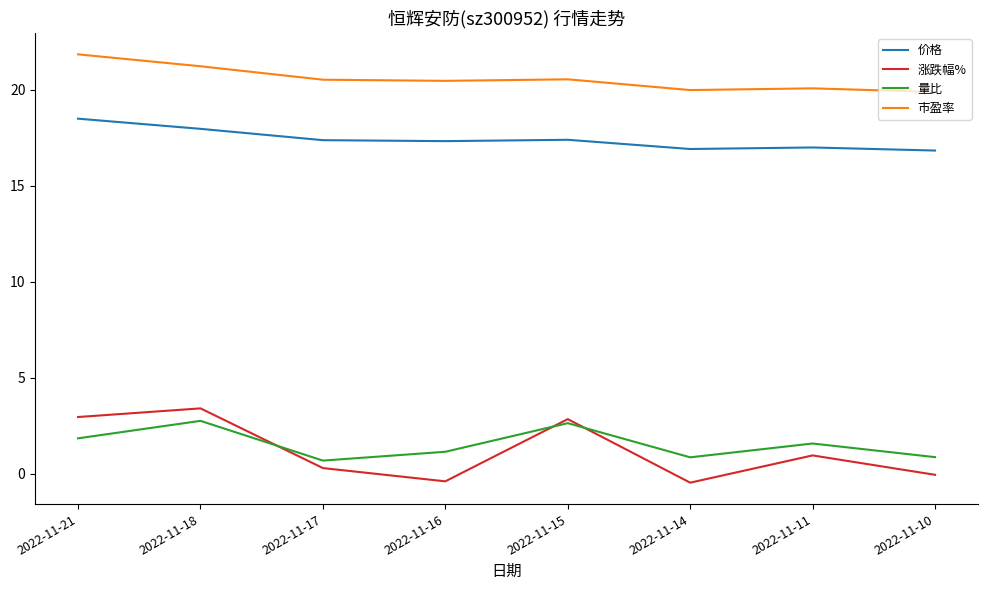

The 量比 series shows 1.8 at 2022-11-21. True or false?

True